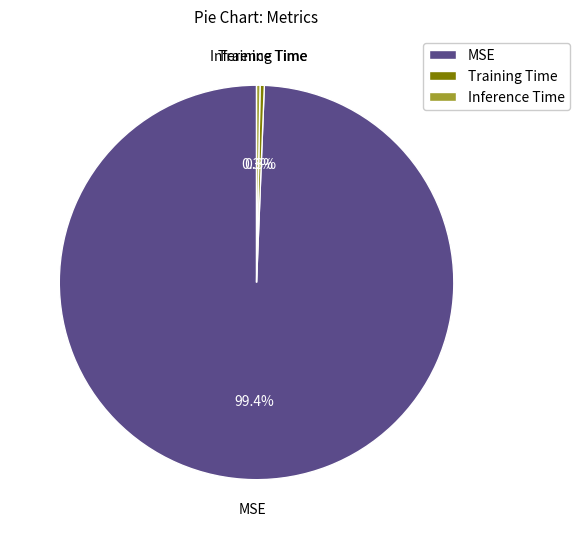

Is it true that MSE is 99% of the pie?

True